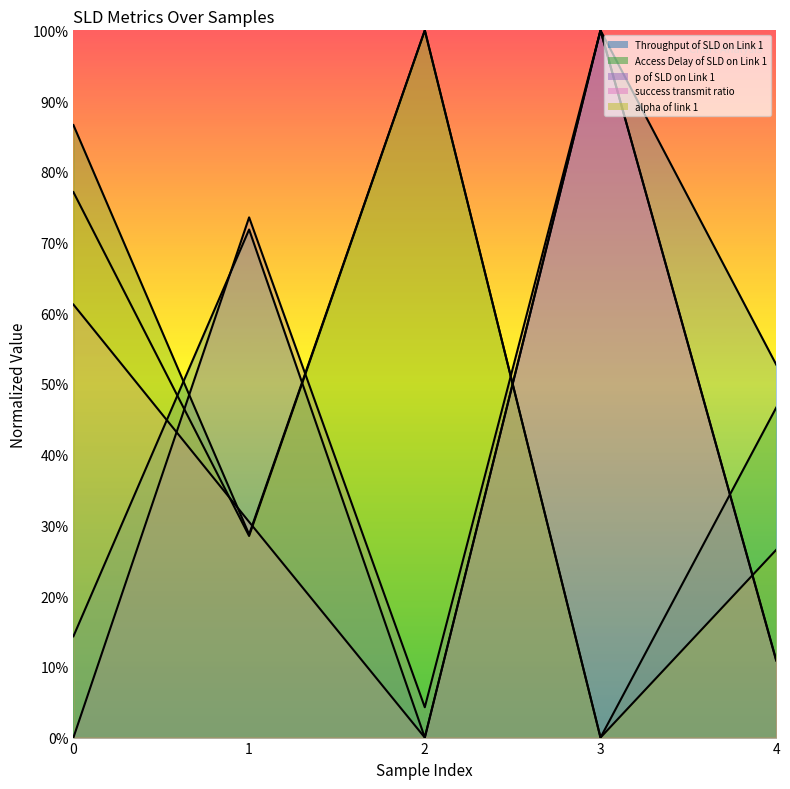

At how many categories does at least one series exceed 0?

5